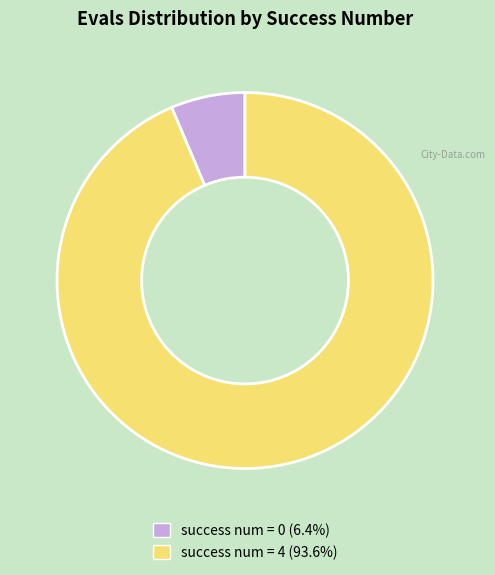

Is there any slice that represents more than half of the pie?

Yes